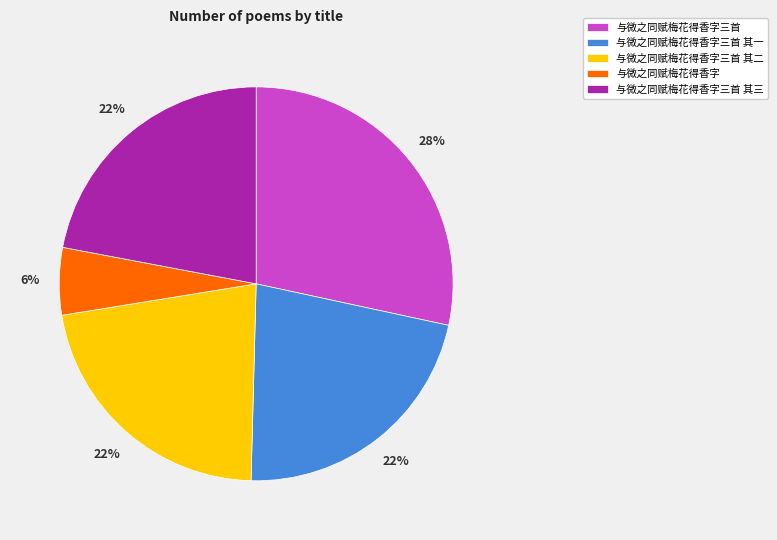

To the nearest percent, what is the combined percentage of 与微之同赋梅花得香字 and 与微之同赋梅花得香字三首 其二?

28%